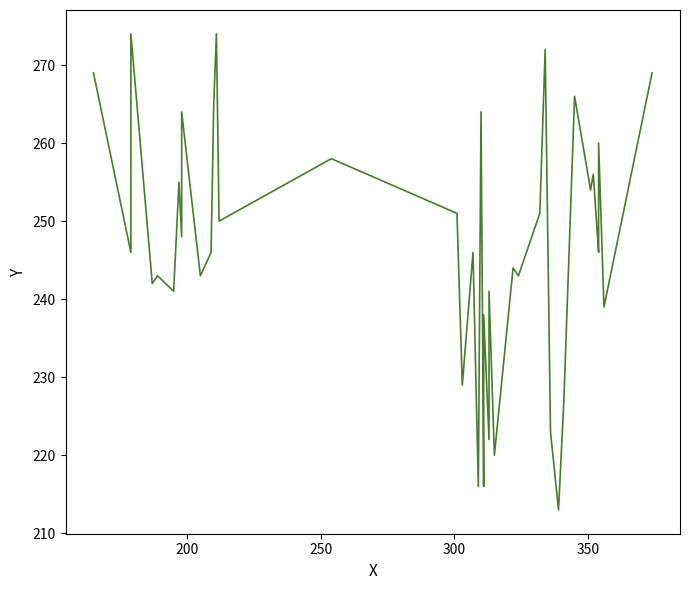

How many distinct data groups are displayed?

1